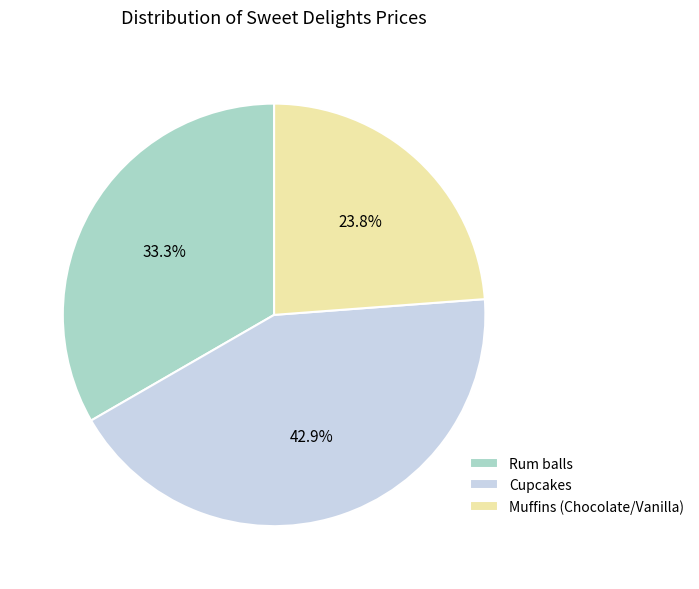

Is it true that Muffins (Chocolate/Vanilla) is 16% of the pie?

False